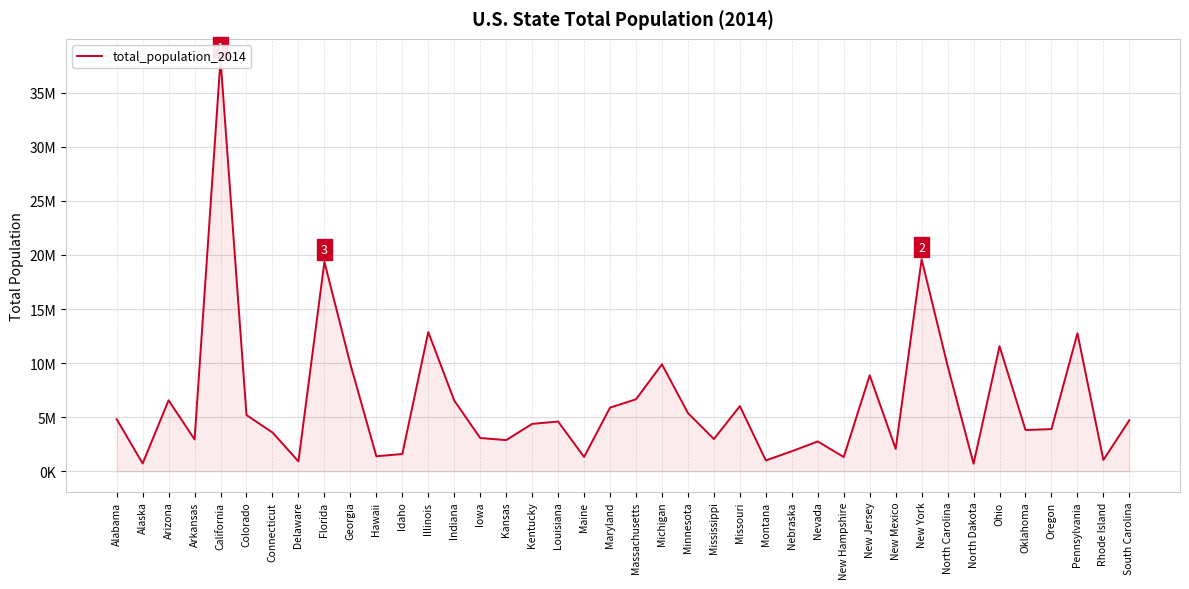

At which label does the data first exceed 4601049?

Alabama